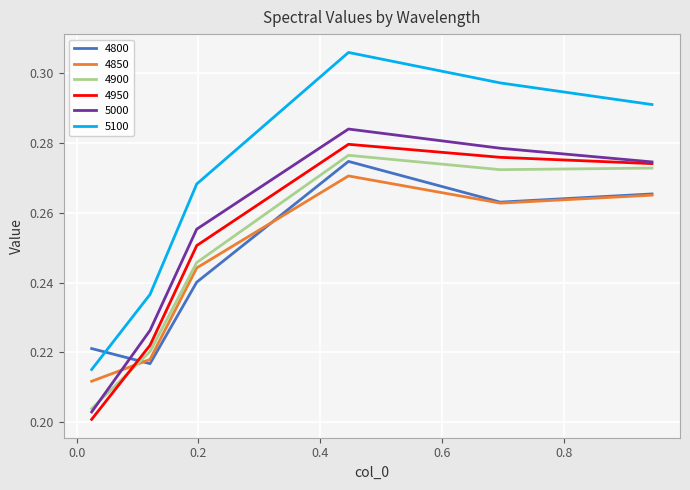

True or false: 4900 and 5100 intersect in this chart.

False